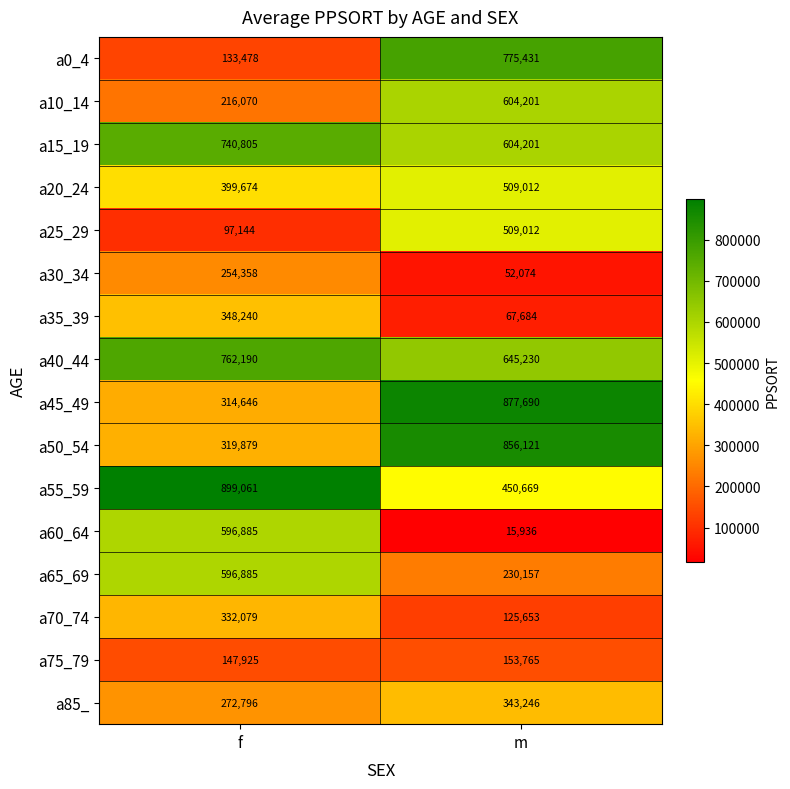

The value of a15_19 at f is 965083. True or false?

False